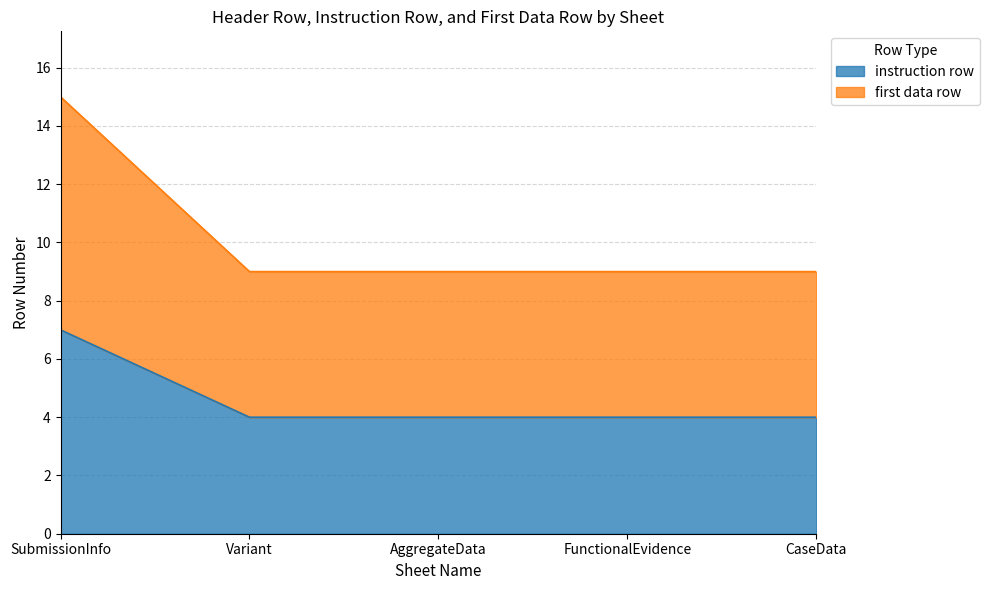

What is the average value of the first data row series?

10